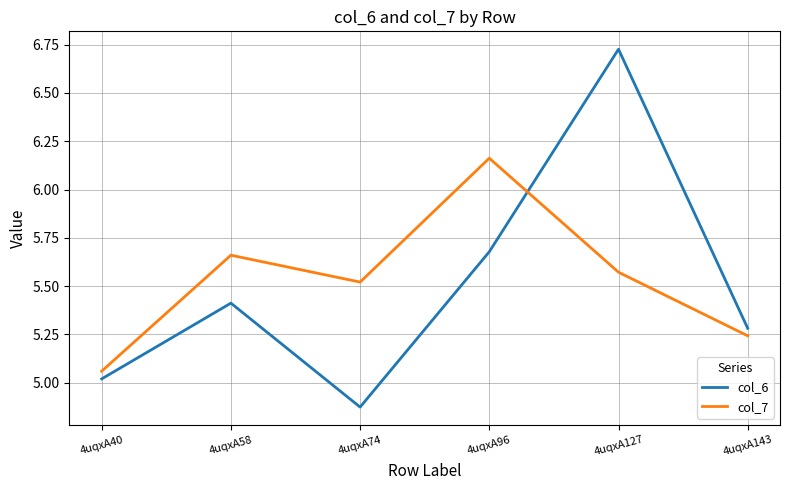

How many intersections are there between col_6 and col_7?

1